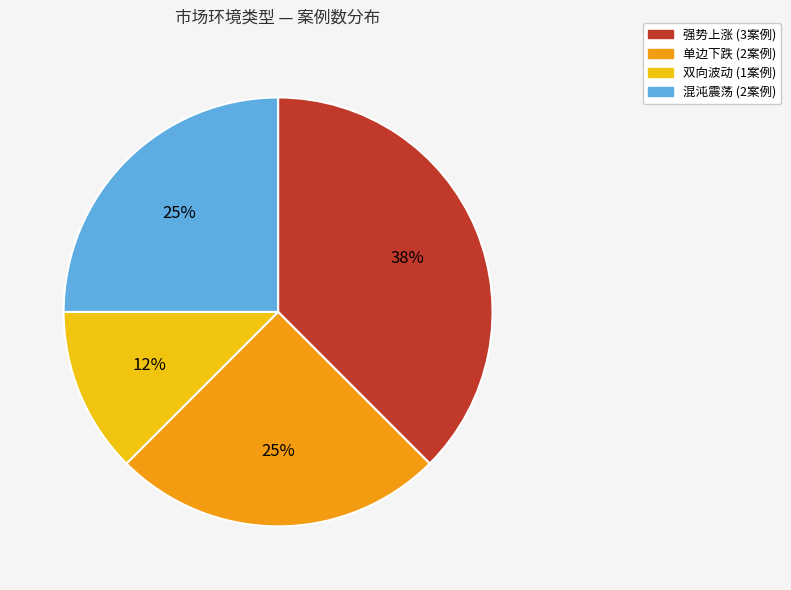

Is 双向波动 the majority of the pie?

No